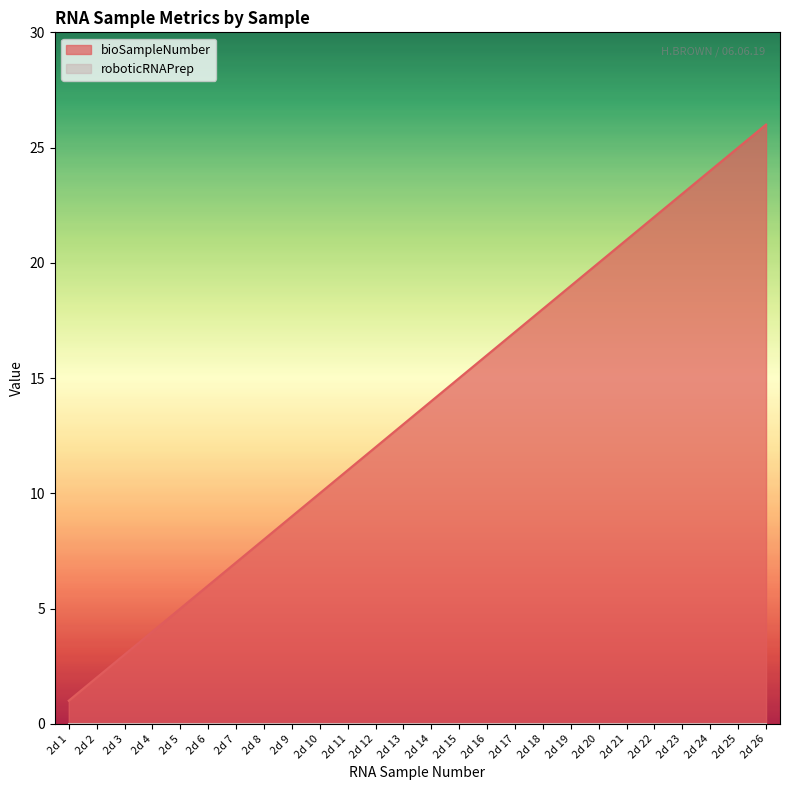

Reading left to right, extract all data points from this chart.

1	2	3	4	5	6	7	8	9	10	11	12	13	14	15	16	17	18	19	20	21	22	23	24	25	26